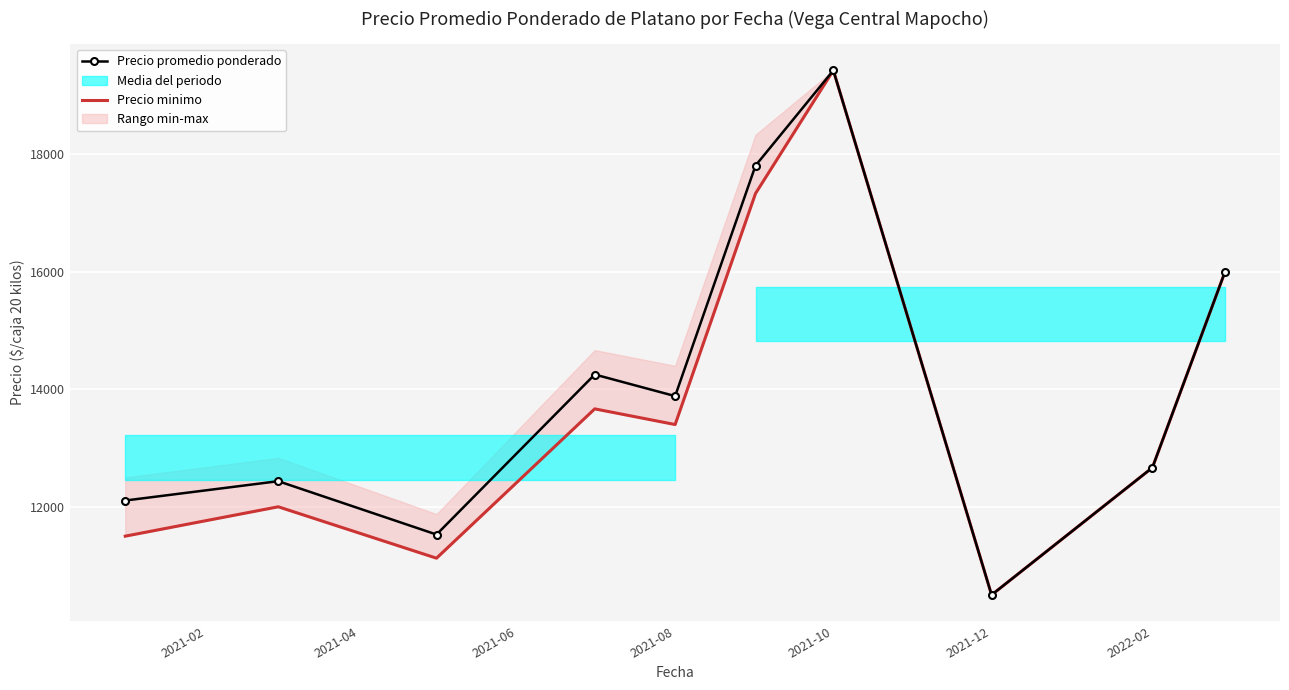

The value of Precio promedio ponderado at 2021-08 is 7055.5. True or false?

False